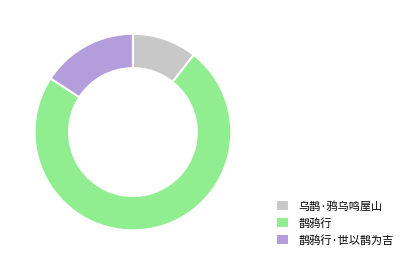

Is there any slice that represents more than half of the pie?

Yes